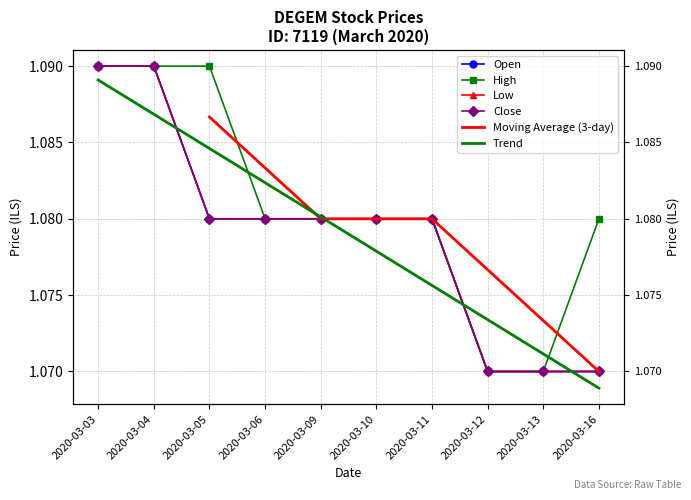

The value of close at 2020-03-10 is 1.1. True or false?

True